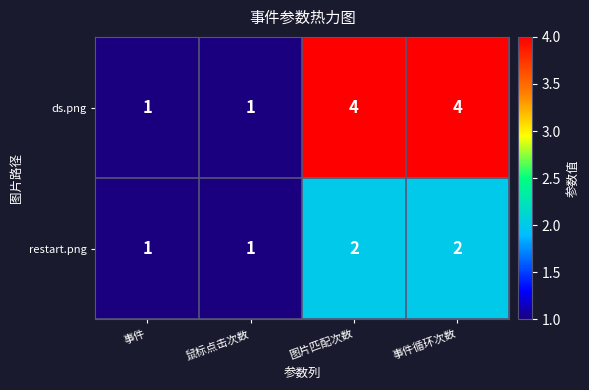

Which series has the largest total across all categories?

ds.png